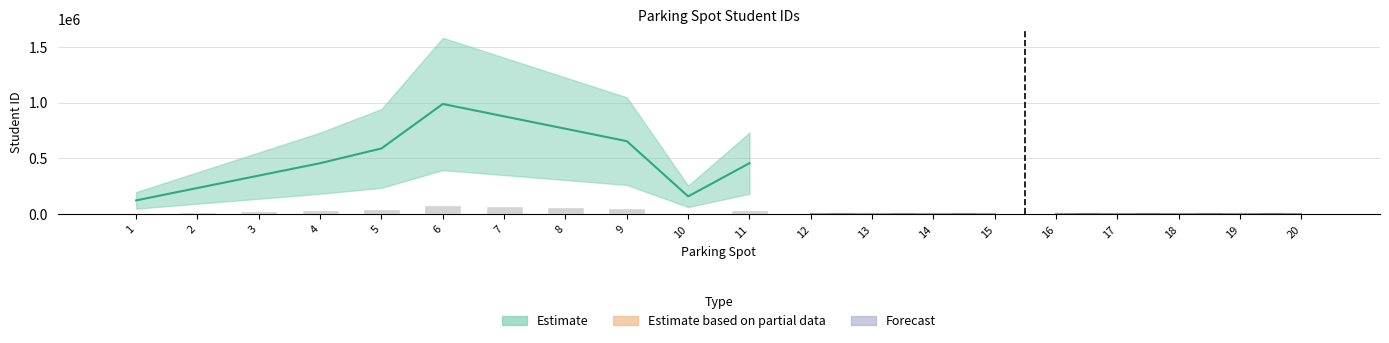

Are the bars grouped side by side (vs. stacked)?

No